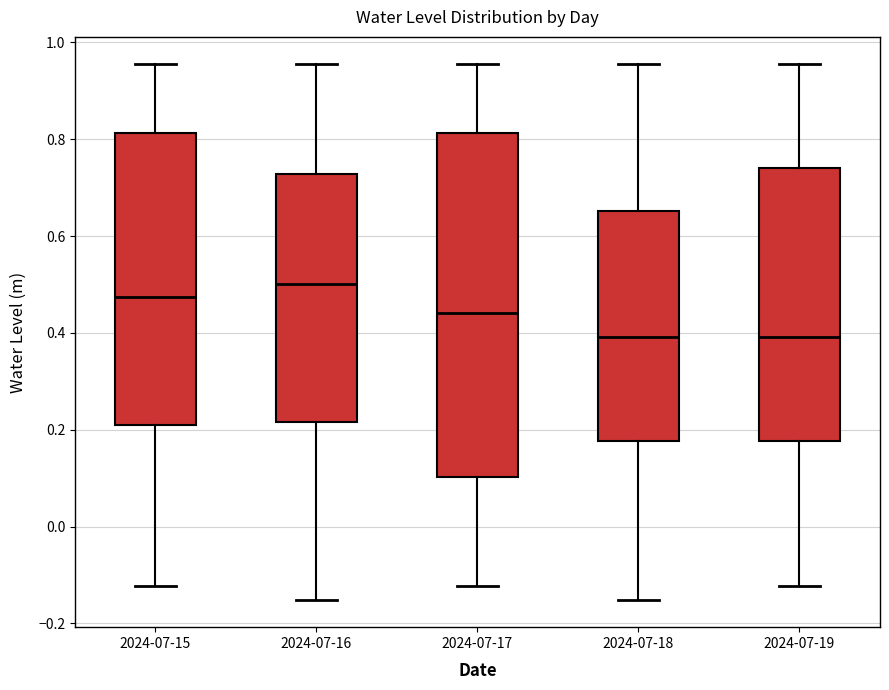

Where is the upper edge of the box for 2024-07-16 on the y-axis? The values are not printed on the chart, so give them approximately, as read against the axis.

0.72